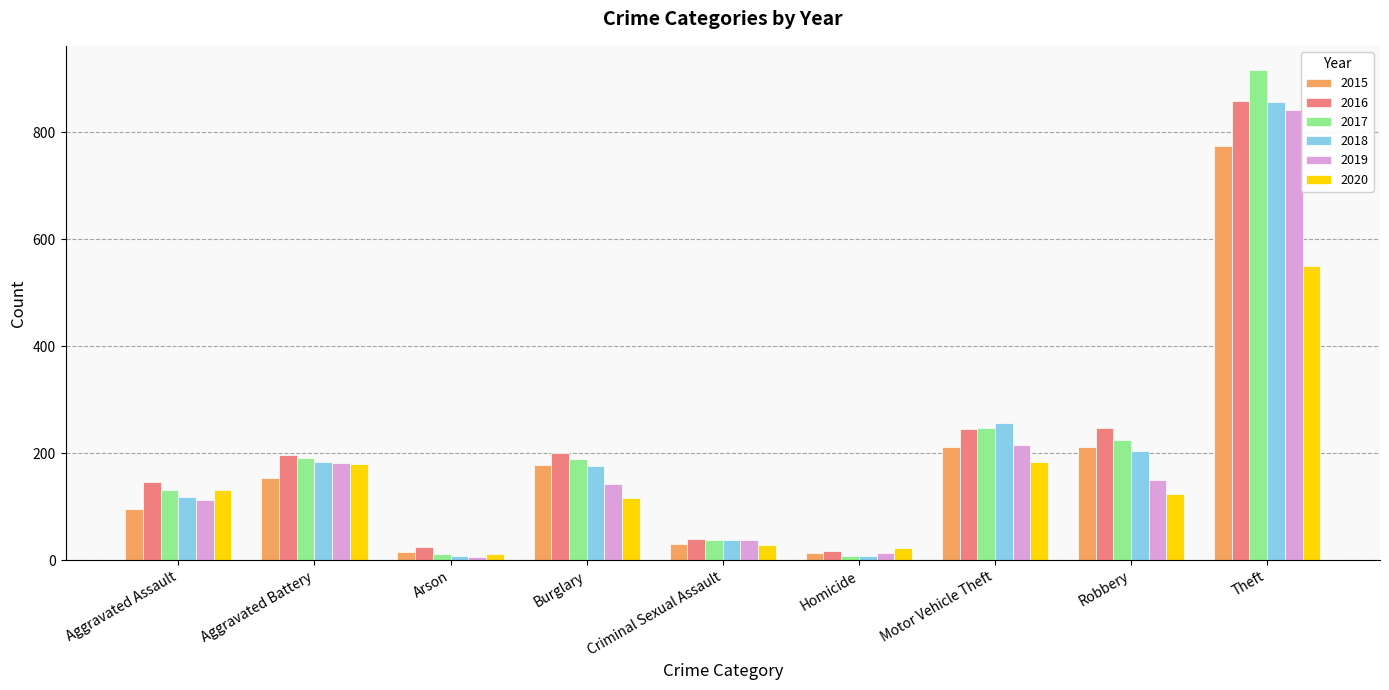

What are all the series names shown in the legend?

2015, 2016, 2017, 2018, 2019, 2020